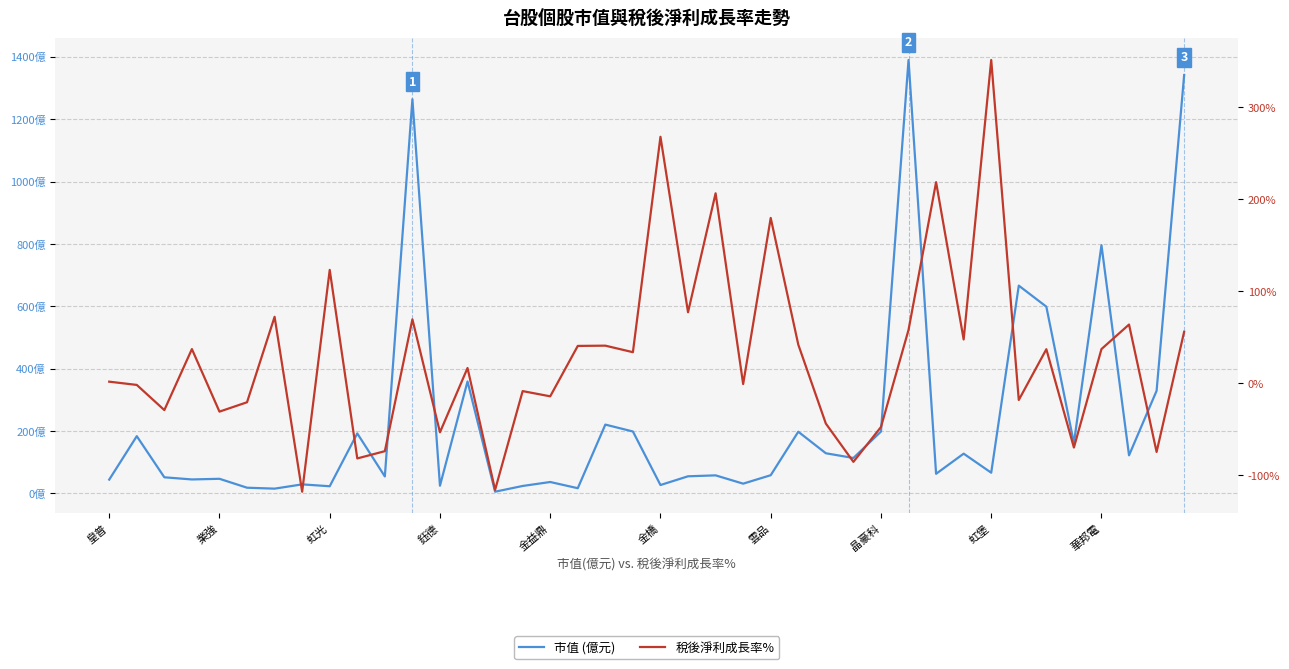

At how many categories does at least one series exceed 655?

5